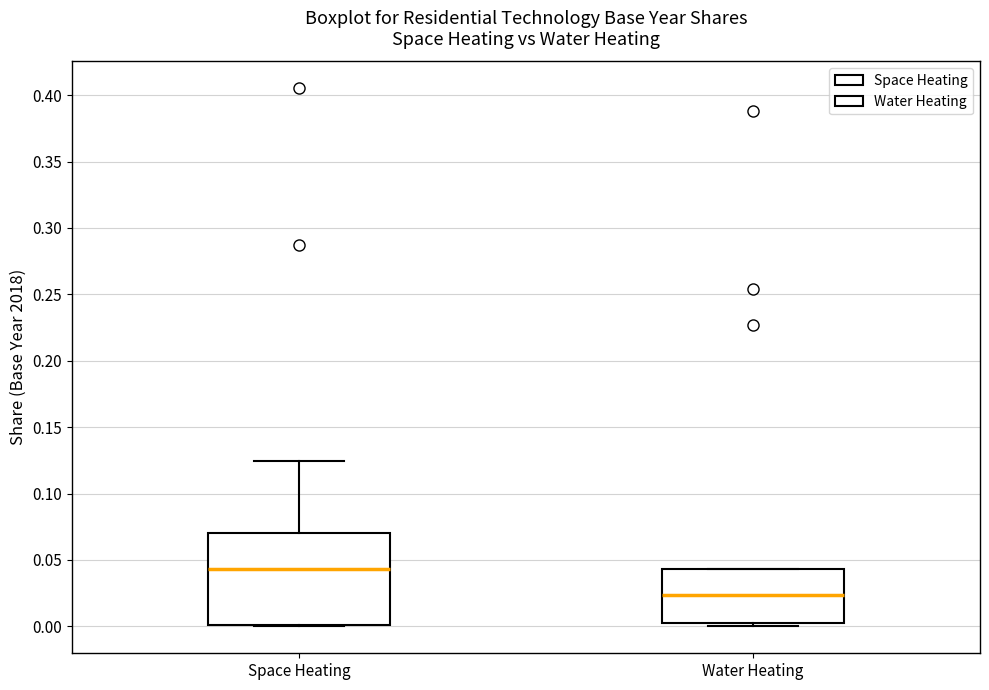

Where does the median line of the box for Water Heating sit on the y-axis? The values are not printed on the chart, so give them approximately, as read against the axis.

0.025